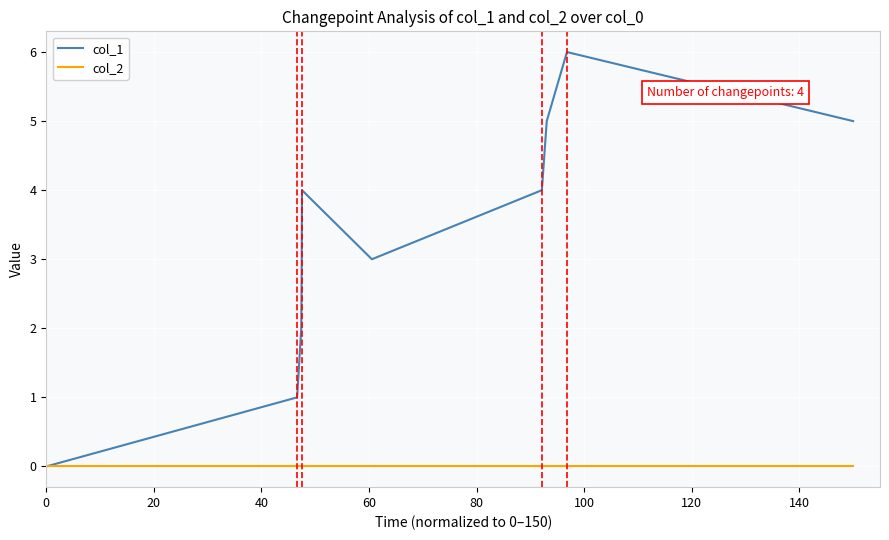

List the series in order of their peak value, lowest first.

col_2, col_1